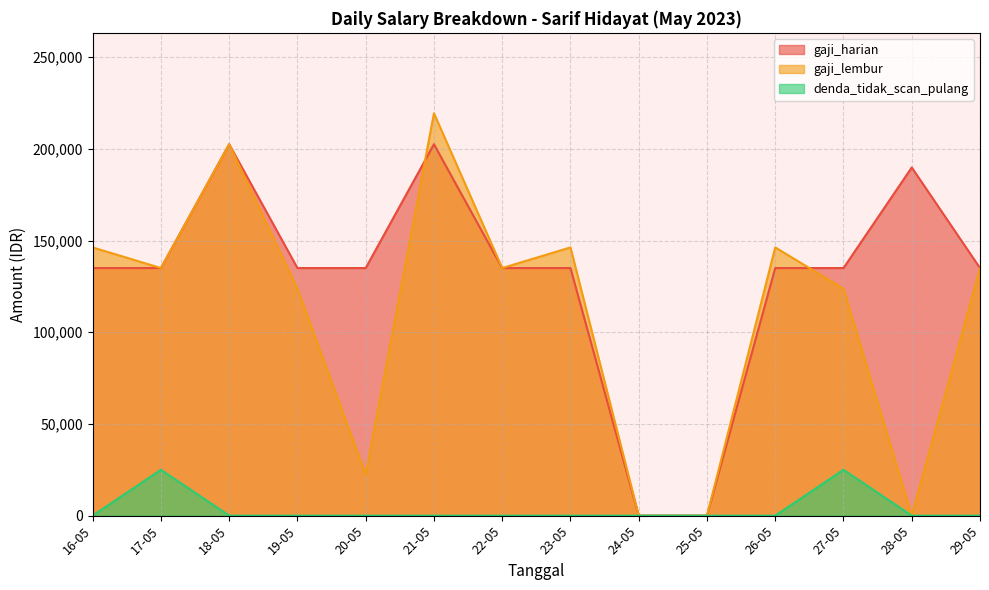

The value of gaji_harian at 24-05 is 116225.1. True or false?

False